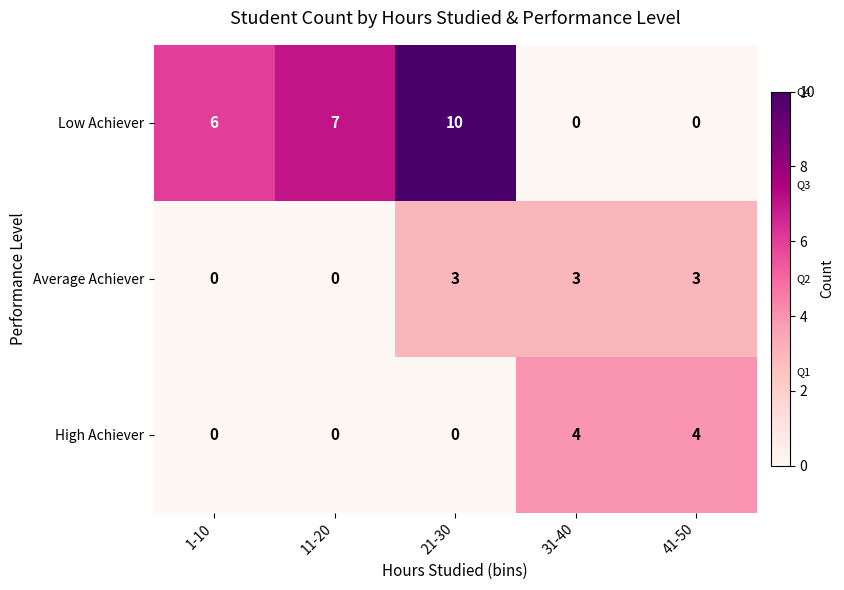

The High Achiever series shows -2 at 11-20. True or false?

False